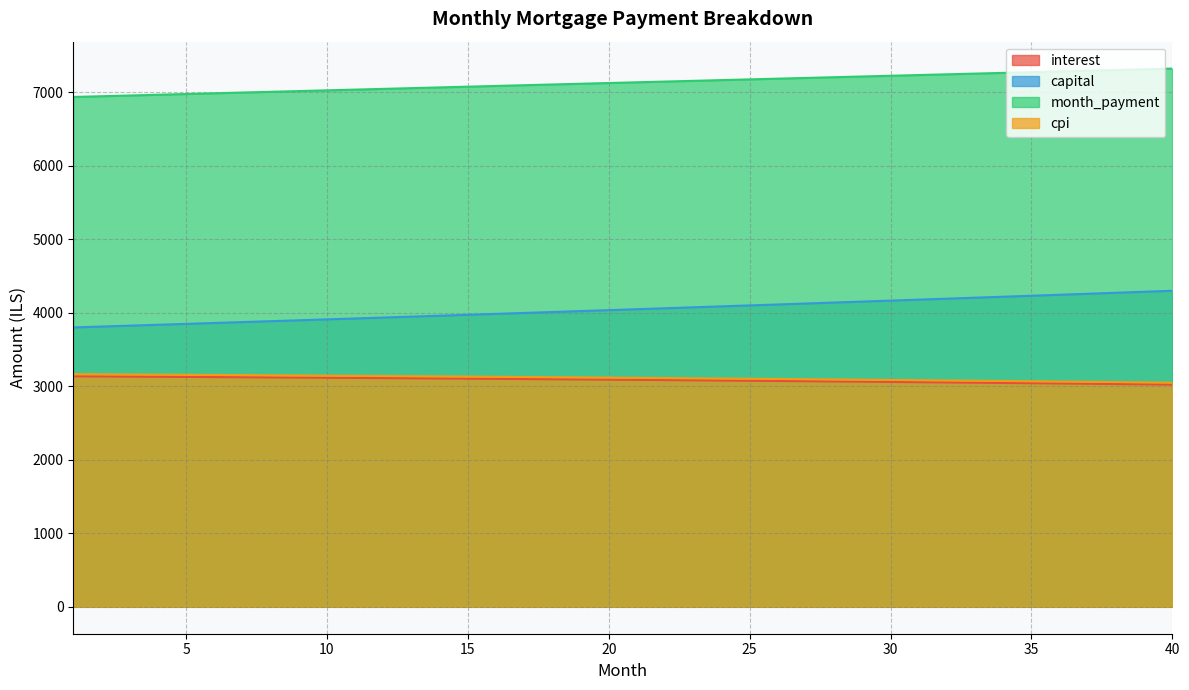

Reading left to right, list all the values displayed in this chart.

interest: 3134.9	3132.9	3130.9	3128.8	3126.7	3124.5	3122.3	3120.1	3117.8	3115.4	3113.0	3110.6	3108.1	3105.6	3103.0	3100.4	3097.7	3095.0	3092.2	3089.4	3086.5	3083.6	3080.7	3077.6	3074.6	3071.5	3068.3	3065.1	3061.8	3058.5	3055.1	3051.7	3048.2	3044.7	3041.1	3037.5	3033.8	3030.0	3026.3	3022.4
capital: 3799.9	3811.9	3824.0	3836.1	3848.2	3860.4	3872.6	3884.9	3897.2	3909.6	3921.9	3934.4	3946.8	3959.3	3971.8	3984.4	3997.0	4009.7	4022.4	4035.1	4047.9	4060.7	4073.6	4086.5	4099.4	4112.4	4125.4	4138.5	4151.6	4164.7	4177.9	4191.2	4204.4	4217.8	4231.1	4244.5	4257.9	4271.4	4285.0	4298.5
month_payment: 6934.8	6944.8	6954.9	6964.9	6974.9	6984.9	6995.0	7005.0	7015.0	7025.0	7035.0	7044.9	7054.9	7064.9	7074.9	7084.8	7094.7	7104.7	7114.6	7124.5	7134.4	7144.3	7154.2	7164.1	7174.0	7183.9	7193.7	7203.6	7213.4	7223.2	7233.1	7242.9	7252.7	7262.4	7272.2	7282.0	7291.7	7301.5	7311.2	7320.9
cpi: 3164.7	3162.6	3160.5	3158.4	3156.2	3154.0	3151.7	3149.4	3147.0	3144.6	3142.1	3139.6	3137.1	3134.5	3131.8	3129.1	3126.4	3123.6	3120.7	3117.8	3114.9	3111.9	3108.8	3105.7	3102.6	3099.4	3096.1	3092.8	3089.5	3086.1	3082.6	3079.1	3075.5	3071.9	3068.3	3064.5	3060.8	3056.9	3053.0	3049.1